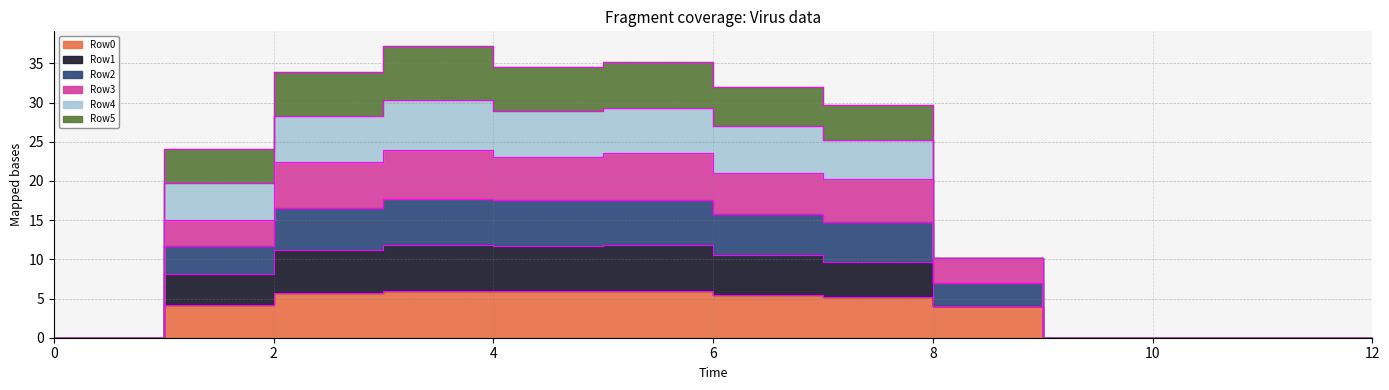

What is the difference between the Row0 values at 1 and 11?

4.2